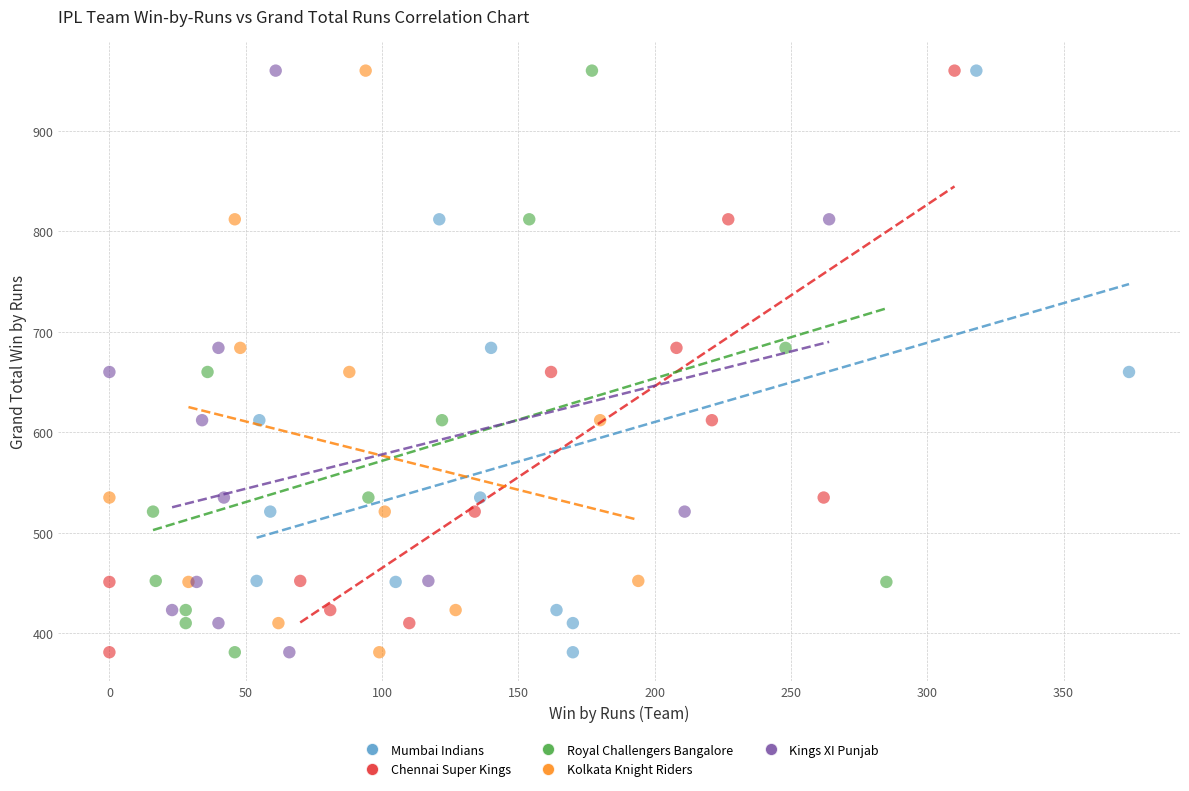

What are all the series names shown in the legend?

Mumbai Indians, Chennai Super Kings, Royal Challengers Bangalore, Kolkata Knight Riders, Kings XI Punjab